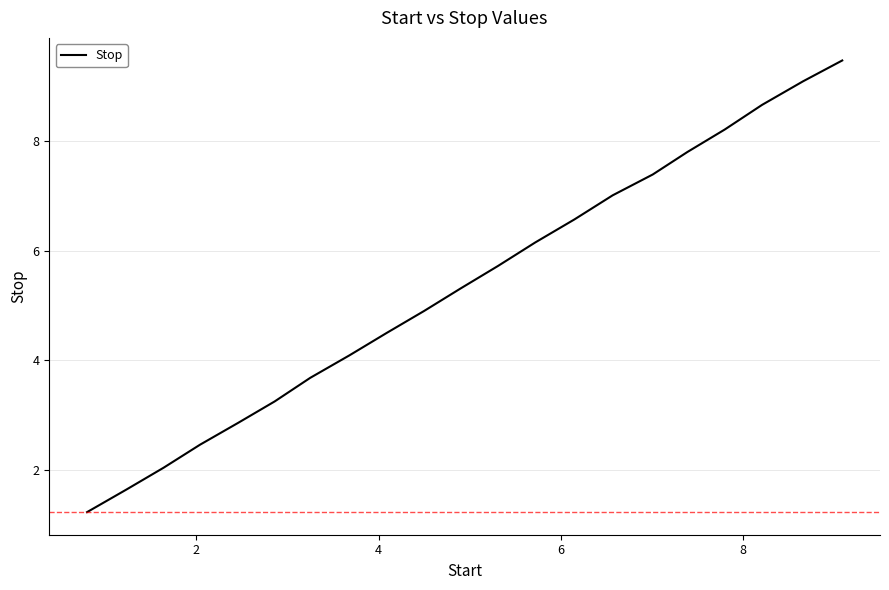

What is the difference between the maximum and minimum values?

8.2